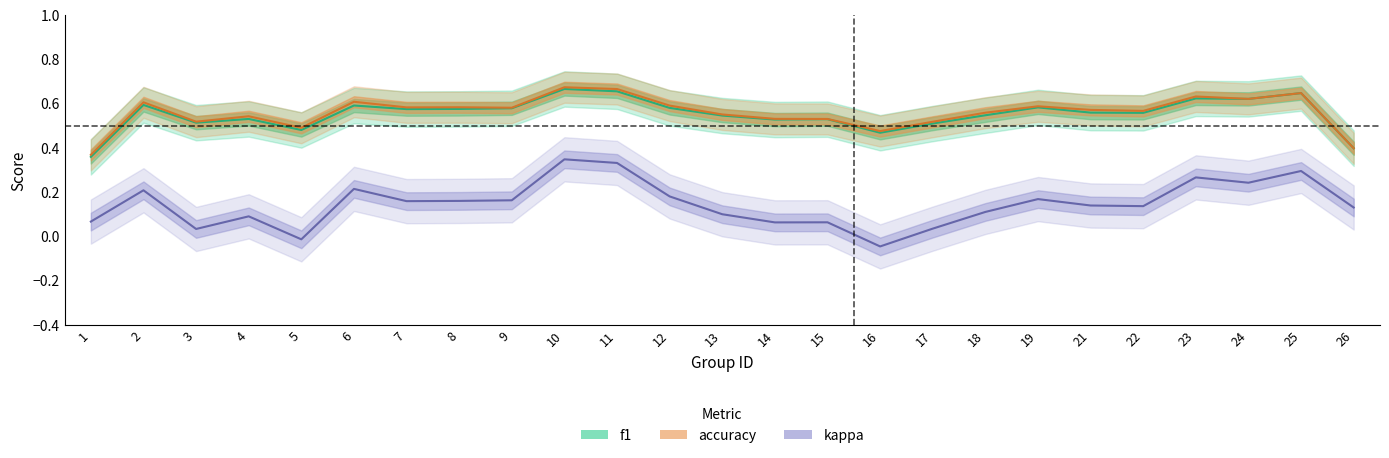

Rank the series at 24 from lowest to highest value.

kappa, f1, accuracy